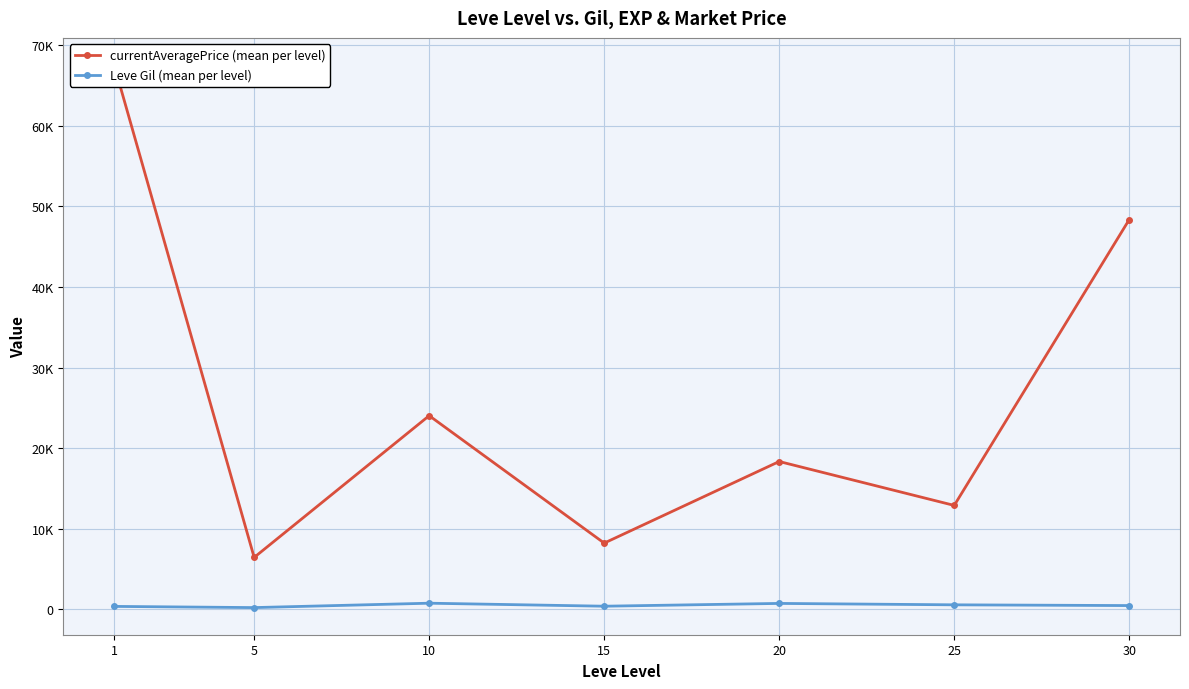

How many interior local peaks does the Leve Gil (mean per level) series have?

2